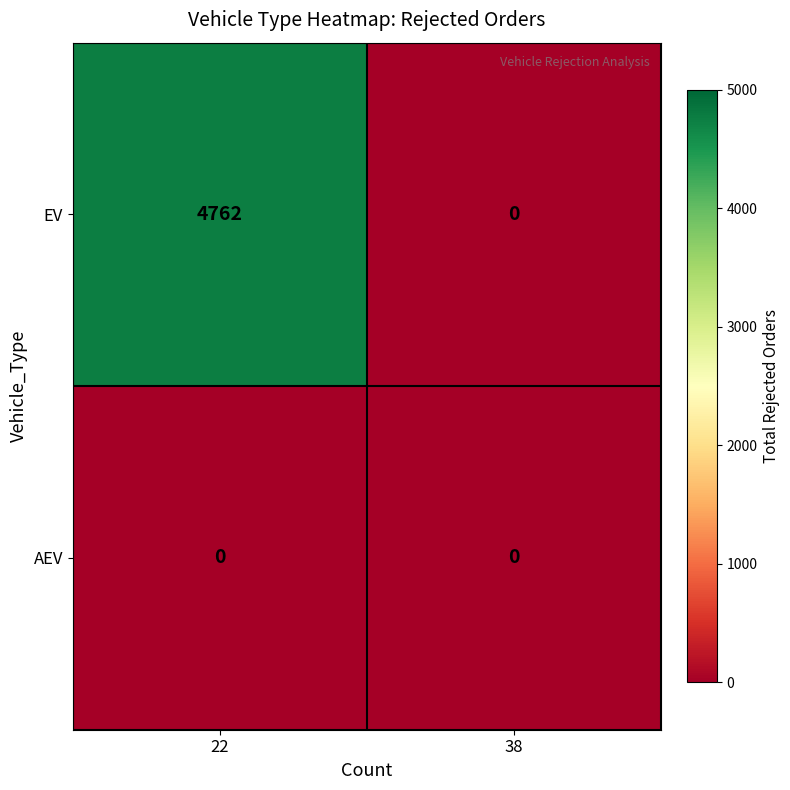

What is the total value across all series at 22?

4762